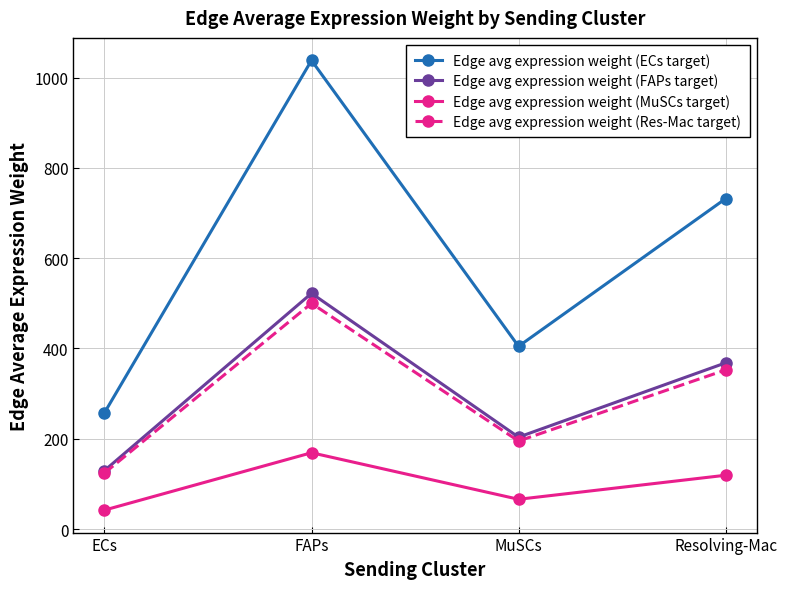

At how many categories does at least one series exceed 711?

2